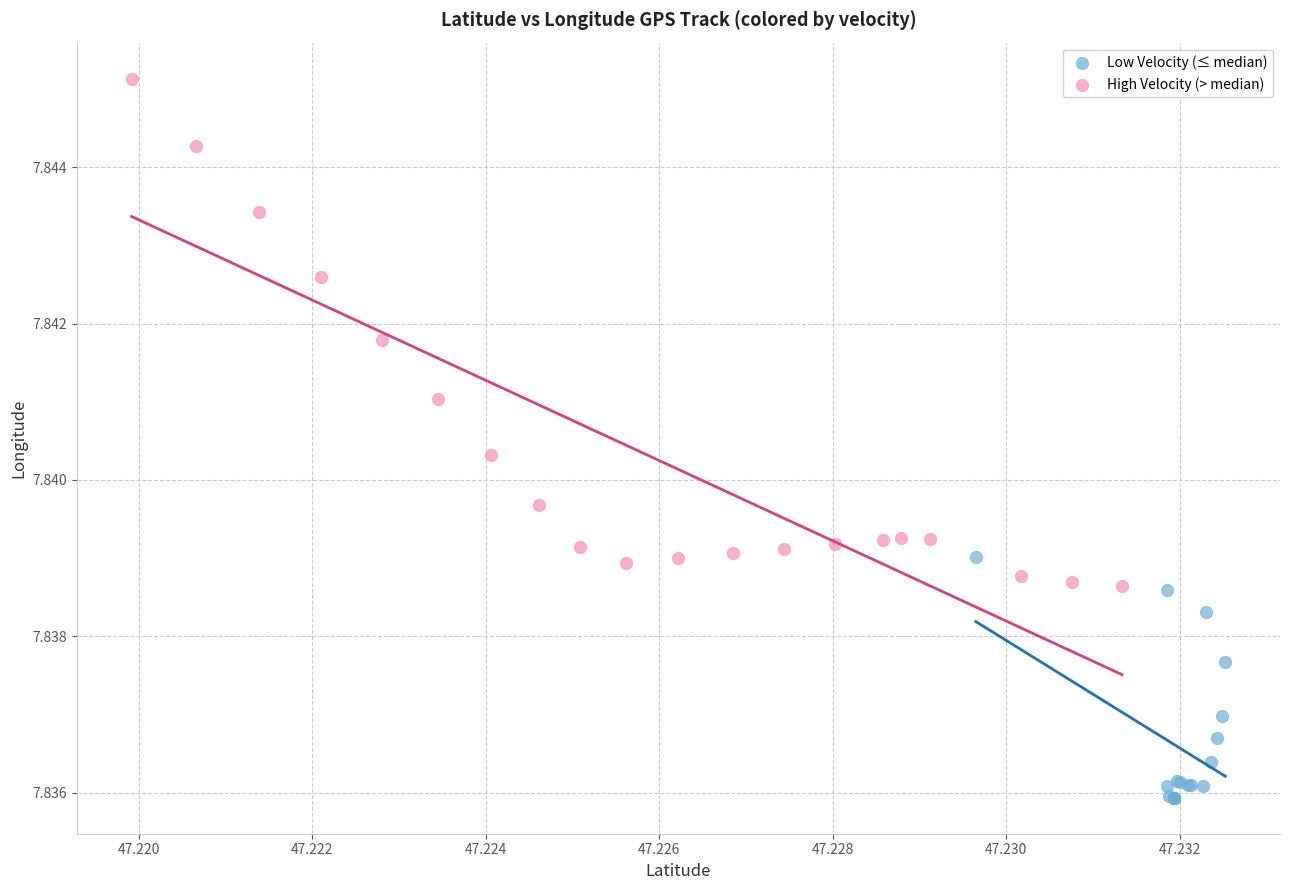

Which series has the widest spread of Y values?

High Velocity (> median)